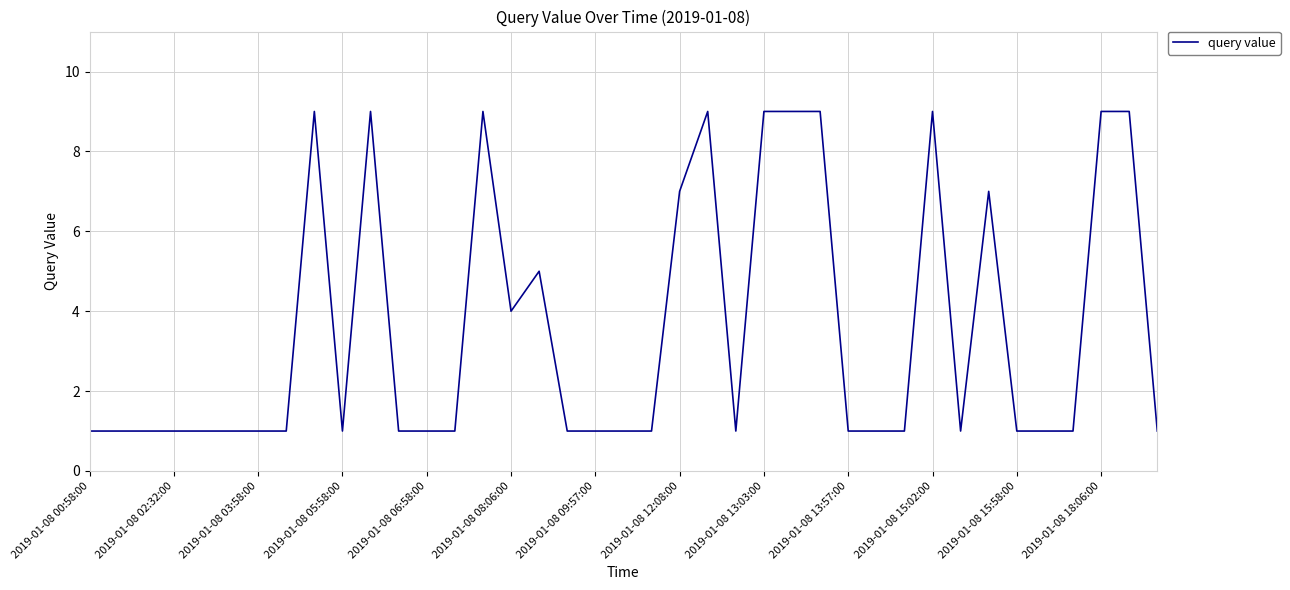

What is the difference between the maximum and minimum values?

8